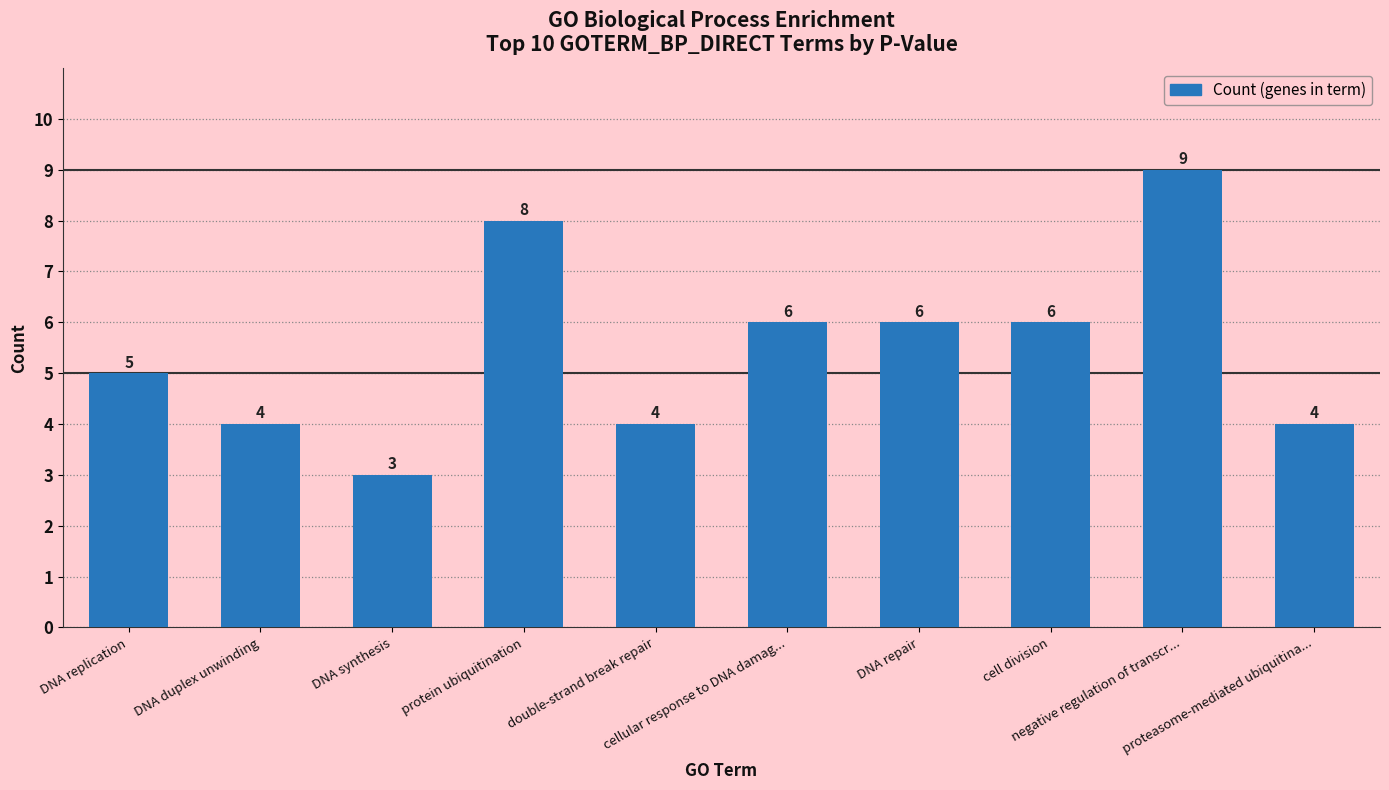

What is the change in value from double-strand break repair to negative regulation of transcr...?

+5